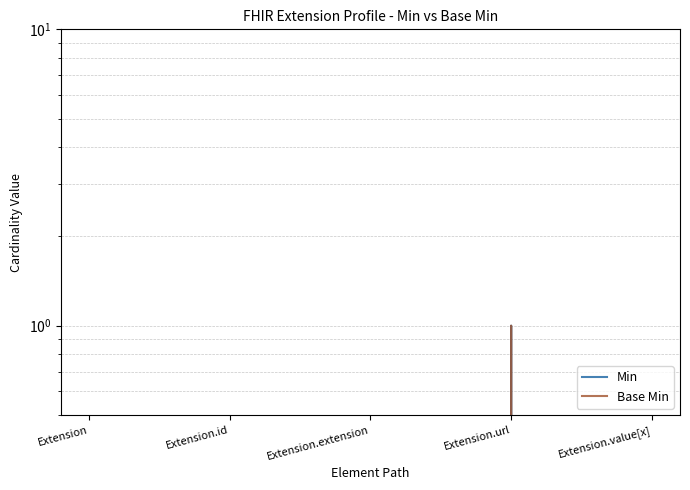

What is the label of the 1st point from the left?

Extension